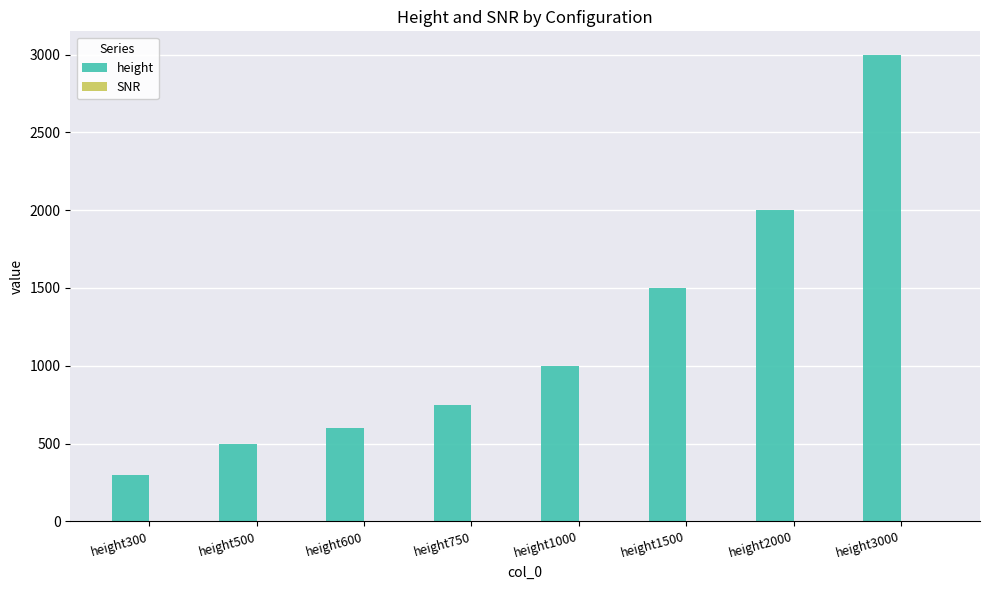

Count the number of categories in the chart.

8